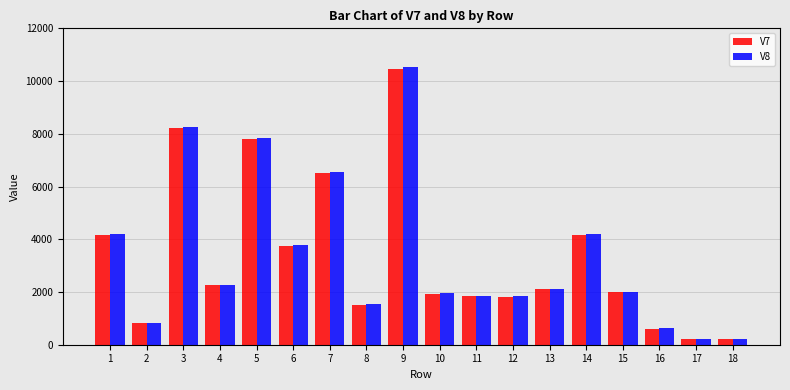

What is the highest value of the V7 series?

10471.5